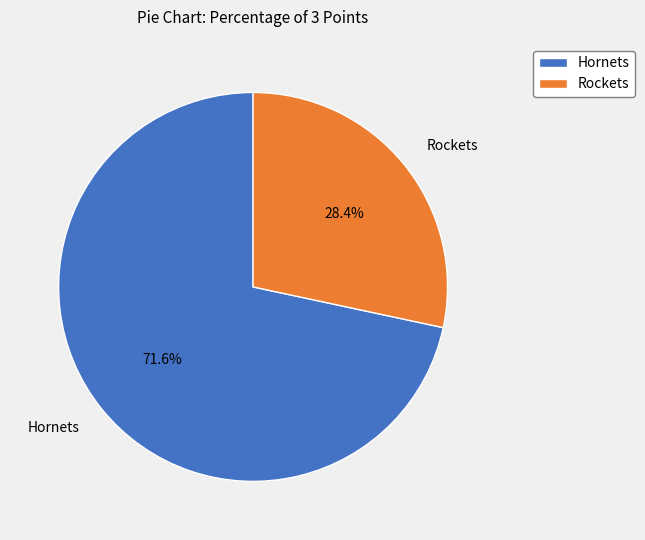

What percentage is the Rockets slice, to the nearest percent?

28%